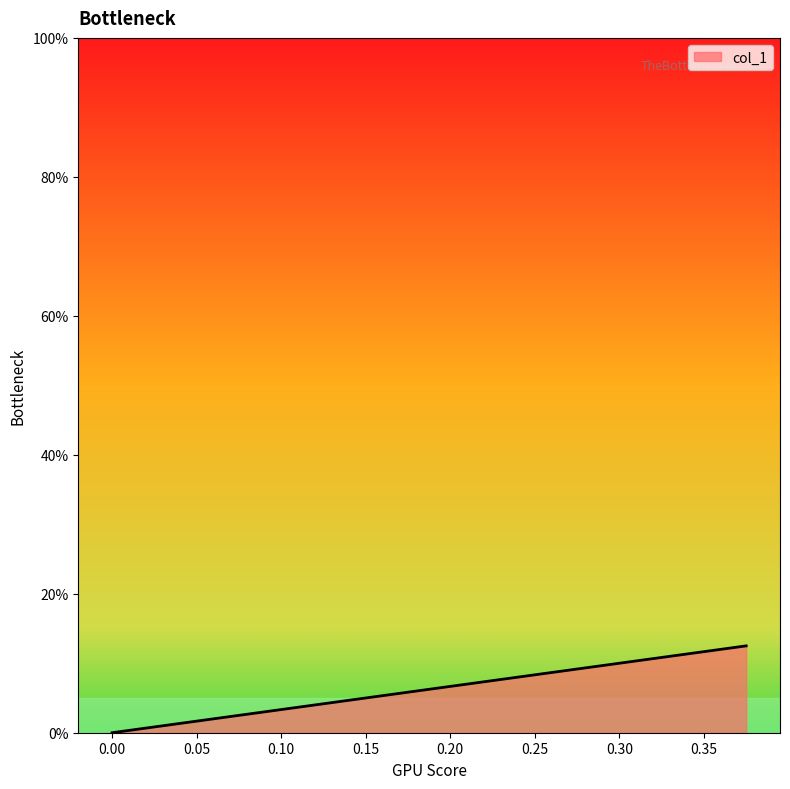

The chart shows a value of 0.0 at 0.0. True or false?

True